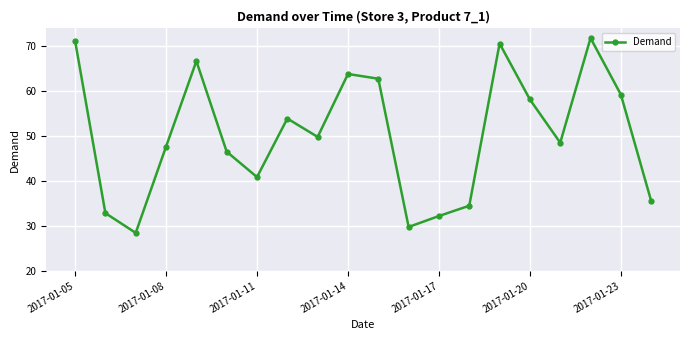

Reading right to left, list all the values displayed in this chart.

35.5	59.1	71.7	48.4	58.0	70.5	34.4	32.2	29.7	62.6	63.7	49.7	53.8	40.8	46.4	66.6	47.6	28.4	32.8	71.1